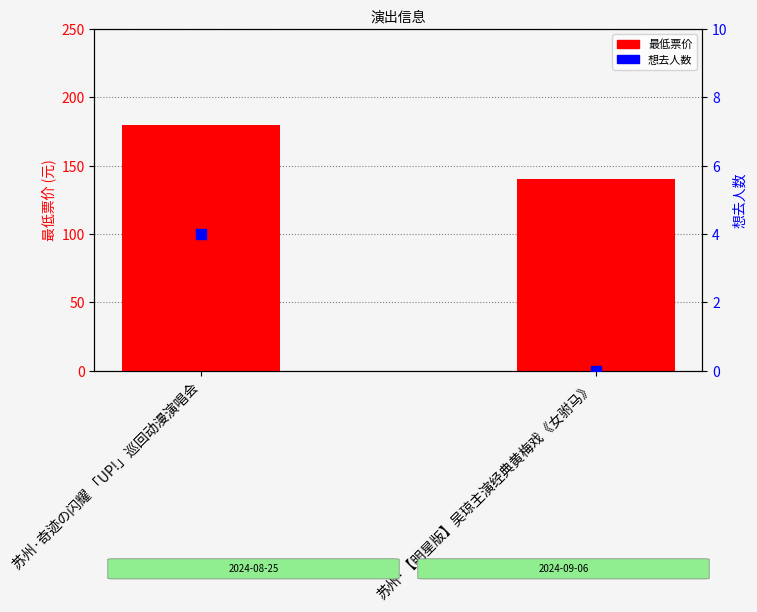

What are all the series names shown in the legend?

最低票价, 想去人数